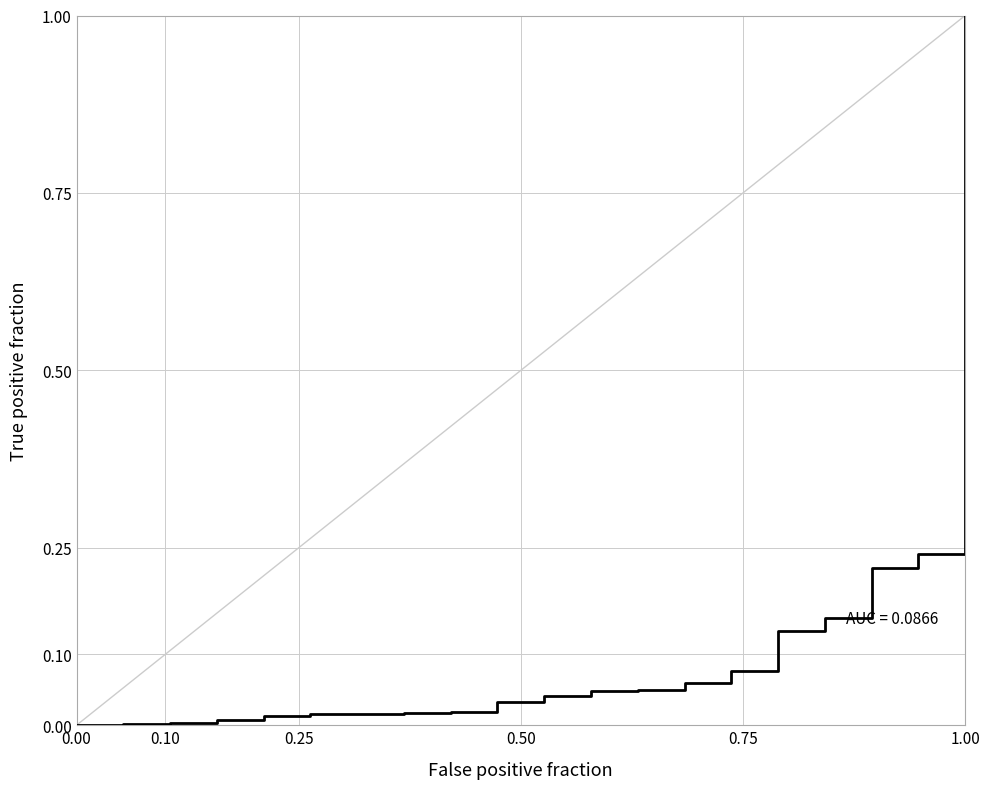

What is the difference between the maximum and minimum values?

1.0